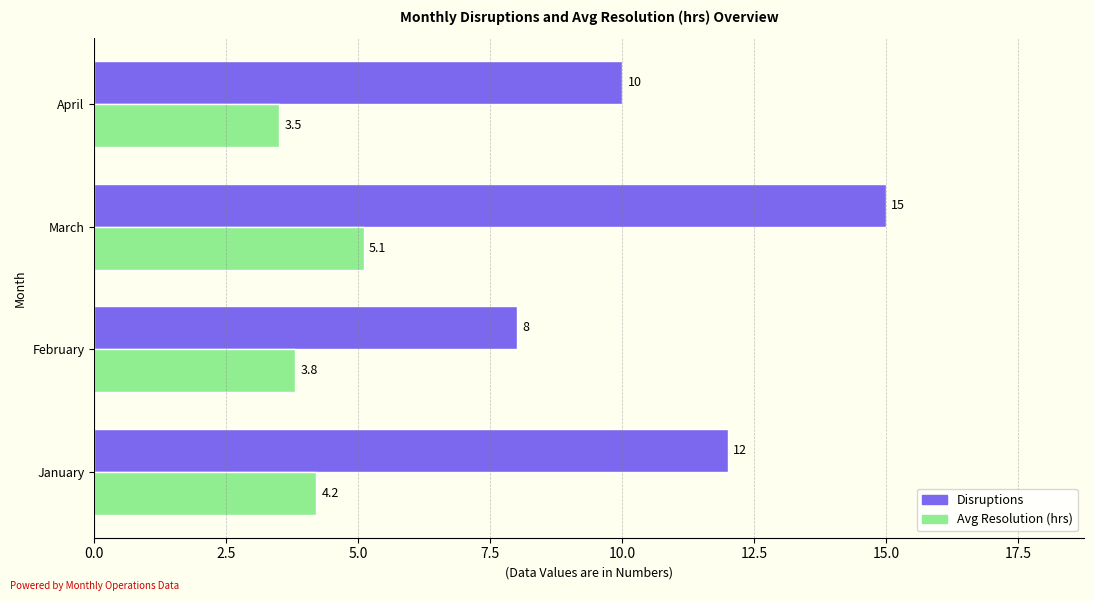

What is the approximate value of Avg Resolution (hrs) at January?

4.2